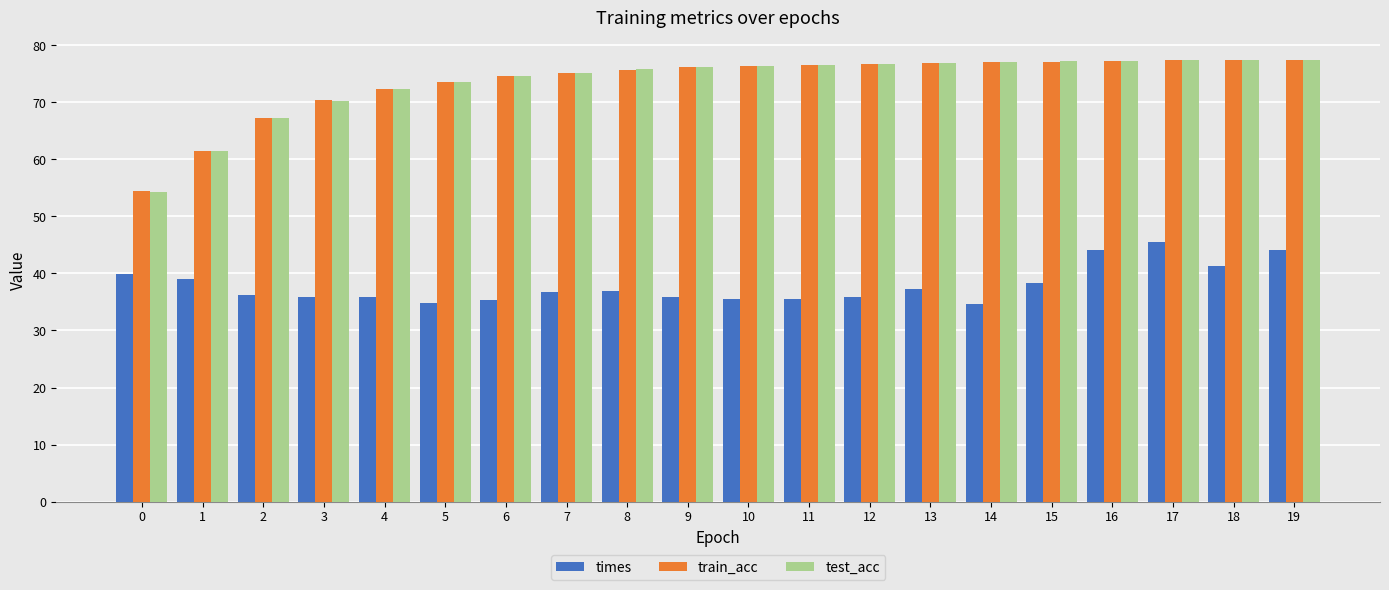

What is the total value across all series at 16?

198.7